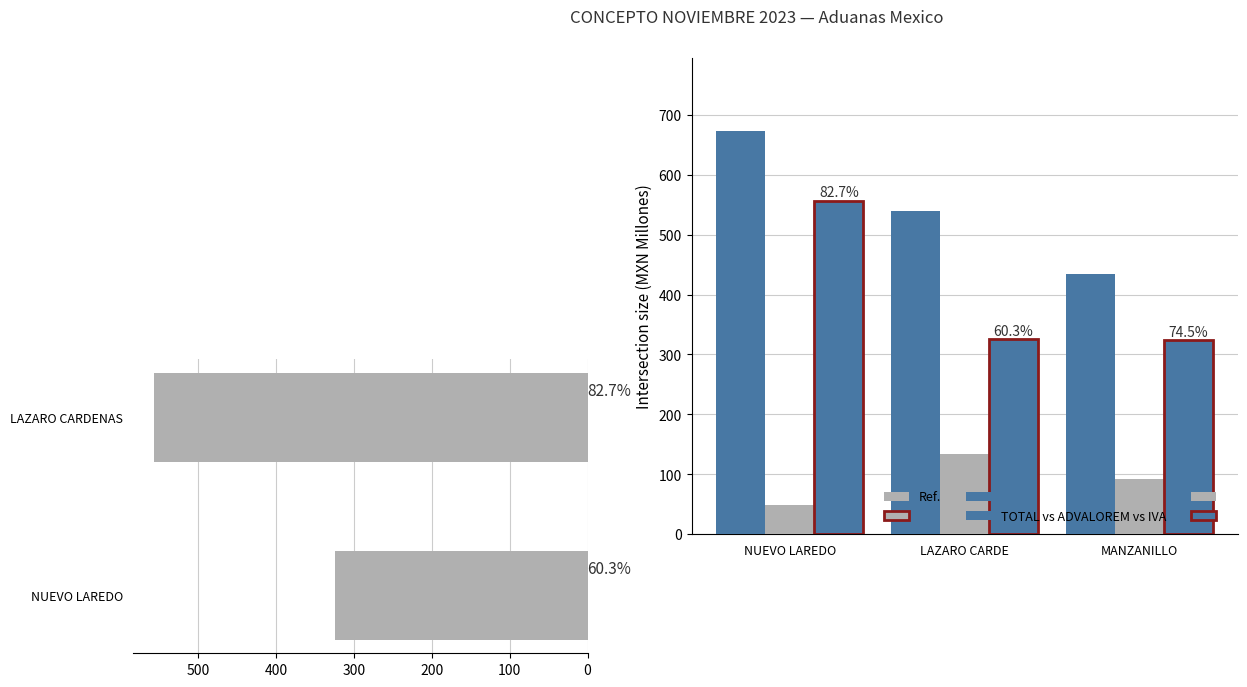

What is the difference between the maximum and minimum values in the TOTAL series?

238.7